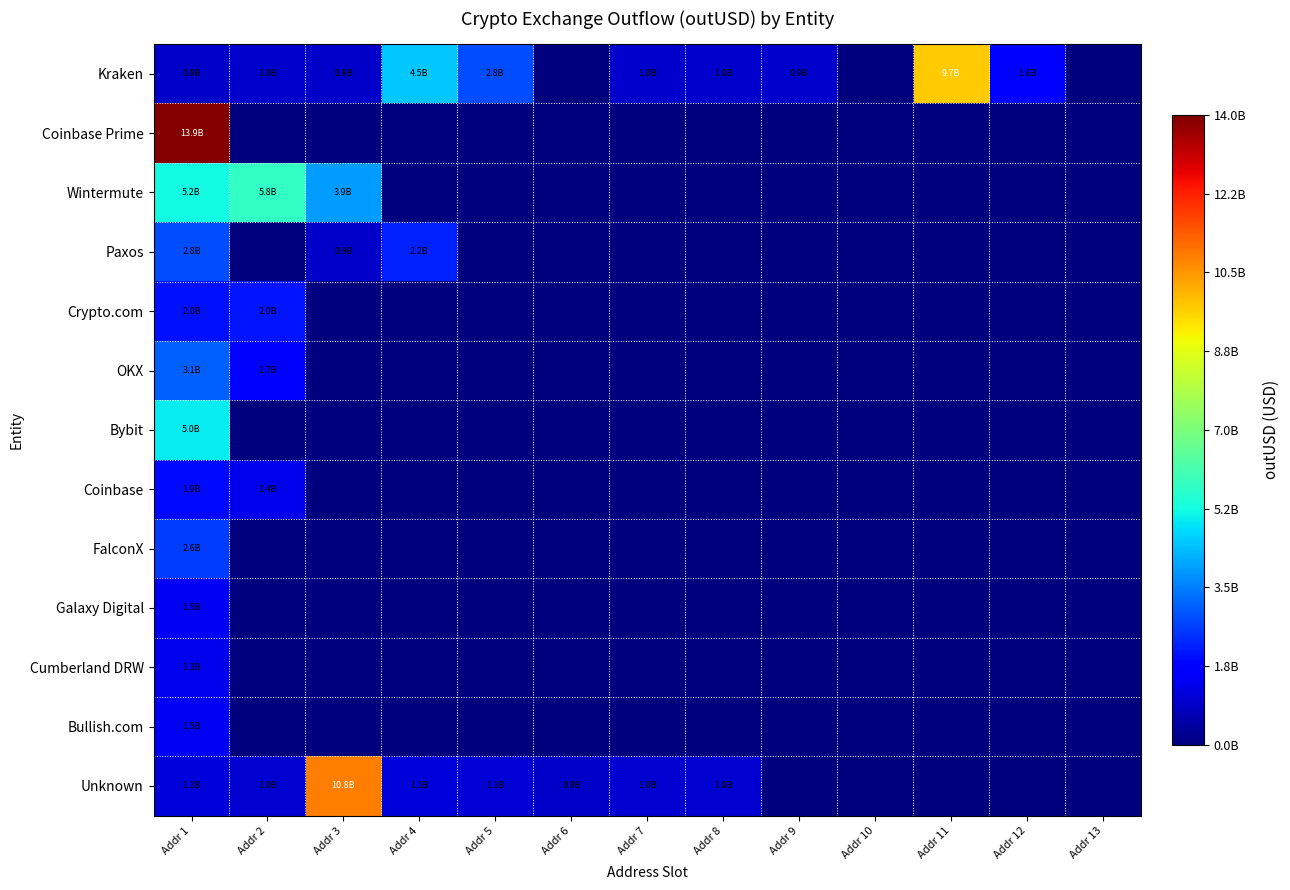

Reading right to left, extract all data points from this chart.

Kraken: Addr 13=0	Addr 12=1559413293	Addr 11=9687584234	Addr 10=0	Addr 9=934414592	Addr 8=954703040	Addr 7=982618176	Addr 6=0	Addr 5=2813871360	Addr 4=4537696656	Addr 3=921831872	Addr 2=971615040	Addr 1=928524672
Coinbase Prime: Addr 13=0	Addr 12=0	Addr 11=0	Addr 10=0	Addr 9=0	Addr 8=0	Addr 7=0	Addr 6=0	Addr 5=0	Addr 4=0	Addr 3=0	Addr 2=0	Addr 1=13907573237
Wintermute: Addr 13=0	Addr 12=0	Addr 11=0	Addr 10=0	Addr 9=0	Addr 8=0	Addr 7=0	Addr 6=0	Addr 5=0	Addr 4=0	Addr 3=3911734022	Addr 2=5752050915	Addr 1=5205314408
Paxos: Addr 13=0	Addr 12=0	Addr 11=0	Addr 10=0	Addr 9=0	Addr 8=0	Addr 7=0	Addr 6=0	Addr 5=0	Addr 4=2192786240	Addr 3=929269231	Addr 2=0	Addr 1=2822705411
Crypto.com: Addr 13=0	Addr 12=0	Addr 11=0	Addr 10=0	Addr 9=0	Addr 8=0	Addr 7=0	Addr 6=0	Addr 5=0	Addr 4=0	Addr 3=0	Addr 2=2040919839	Addr 1=1990049751
OKX: Addr 13=0	Addr 12=0	Addr 11=0	Addr 10=0	Addr 9=0	Addr 8=0	Addr 7=0	Addr 6=0	Addr 5=0	Addr 4=0	Addr 3=0	Addr 2=1736115329	Addr 1=3096407890
Bybit: Addr 13=0	Addr 12=0	Addr 11=0	Addr 10=0	Addr 9=0	Addr 8=0	Addr 7=0	Addr 6=0	Addr 5=0	Addr 4=0	Addr 3=0	Addr 2=0	Addr 1=5028228870
Coinbase: Addr 13=0	Addr 12=0	Addr 11=0	Addr 10=0	Addr 9=0	Addr 8=0	Addr 7=0	Addr 6=0	Addr 5=0	Addr 4=0	Addr 3=0	Addr 2=1355500643	Addr 1=1861365001
FalconX: Addr 13=0	Addr 12=0	Addr 11=0	Addr 10=0	Addr 9=0	Addr 8=0	Addr 7=0	Addr 6=0	Addr 5=0	Addr 4=0	Addr 3=0	Addr 2=0	Addr 1=2597507641
Galaxy Digital: Addr 13=0	Addr 12=0	Addr 11=0	Addr 10=0	Addr 9=0	Addr 8=0	Addr 7=0	Addr 6=0	Addr 5=0	Addr 4=0	Addr 3=0	Addr 2=0	Addr 1=1473396868
Cumberland DRW: Addr 13=0	Addr 12=0	Addr 11=0	Addr 10=0	Addr 9=0	Addr 8=0	Addr 7=0	Addr 6=0	Addr 5=0	Addr 4=0	Addr 3=0	Addr 2=0	Addr 1=1332692646
Bullish.com: Addr 13=0	Addr 12=0	Addr 11=0	Addr 10=0	Addr 9=0	Addr 8=0	Addr 7=0	Addr 6=0	Addr 5=0	Addr 4=0	Addr 3=0	Addr 2=0	Addr 1=1469073770
Unknown: Addr 13=0	Addr 12=0	Addr 11=0	Addr 10=0	Addr 9=0	Addr 8=1009433216	Addr 7=989189440	Addr 6=913597760	Addr 5=1067183200	Addr 4=1104928896	Addr 3=10834562331	Addr 2=997423424	Addr 1=1104928896